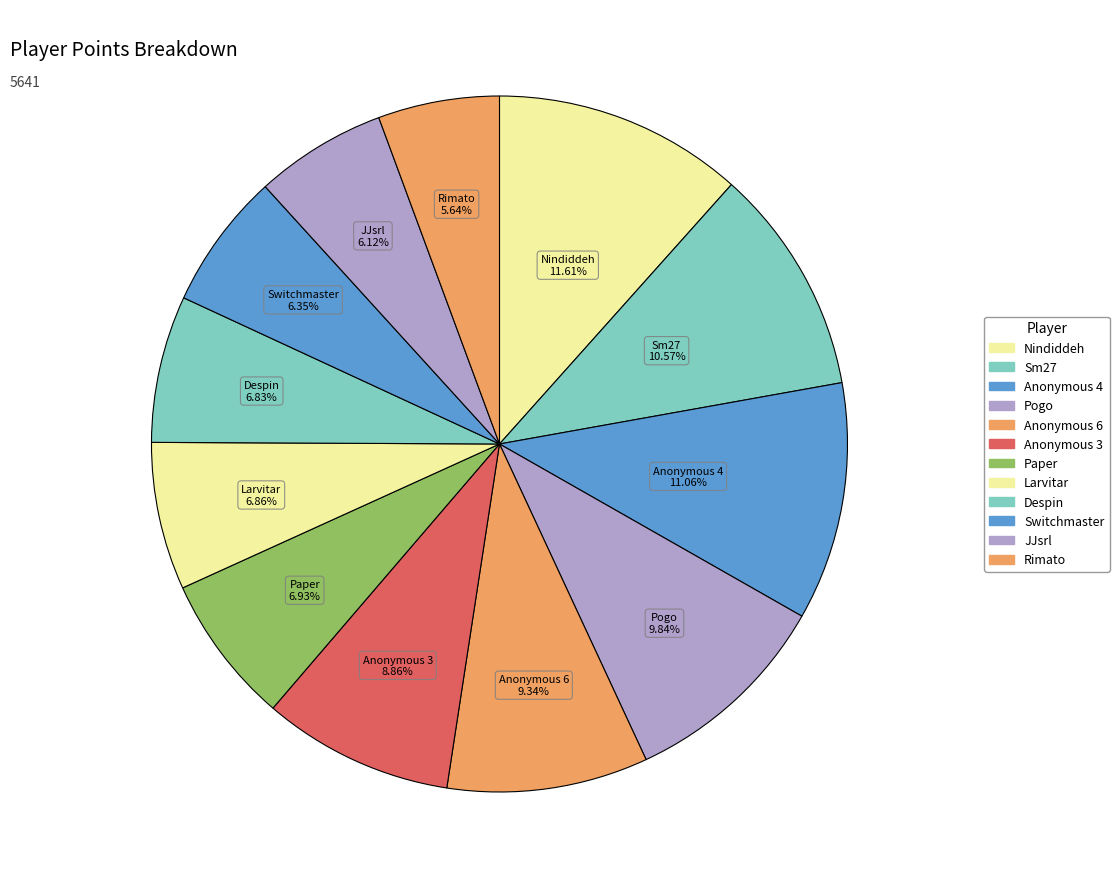

Is there a majority slice in this chart?

No